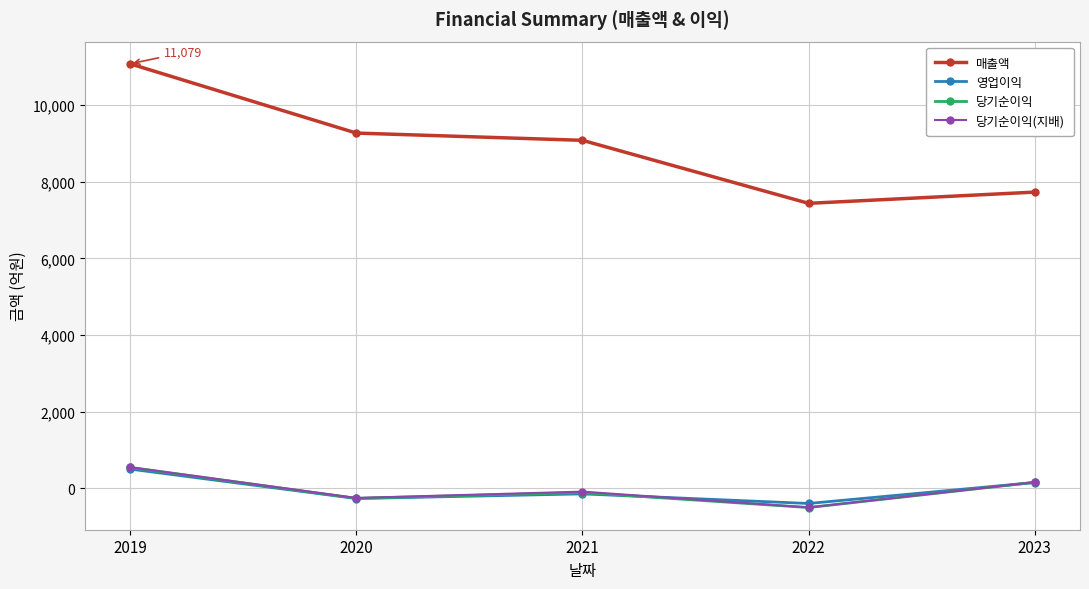

Reading right to left, transcribe all the data shown in this chart.

매출액: 2023=7732	2022=7439	2021=9083	2020=9272	2019=11079
영업이익: 2023=156	2022=-391	2021=-141	2020=-262	2019=506
당기순이익: 2023=161	2022=-497	2021=-107	2020=-257	2019=550
당기순이익(지배): 2023=164	2022=-495	2021=-82	2020=-248	2019=554